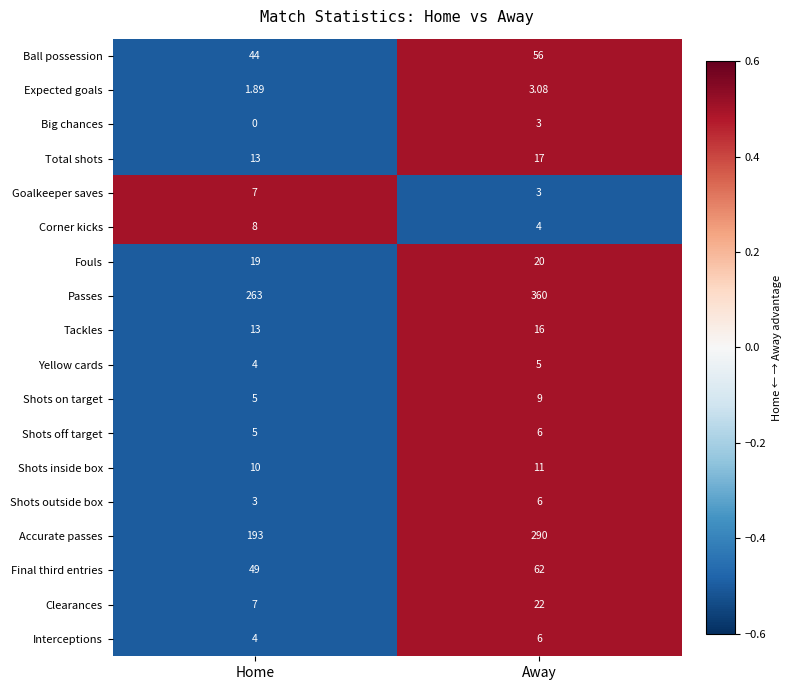

Which series has the largest total across all categories?

Passes